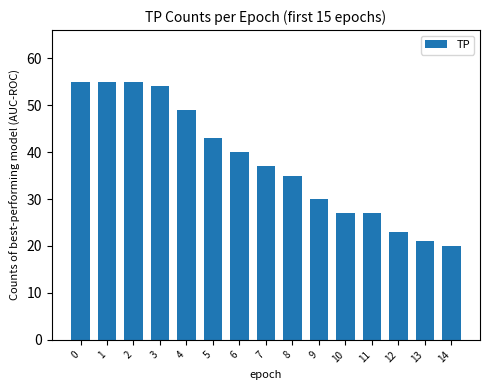

What is the average value?

38